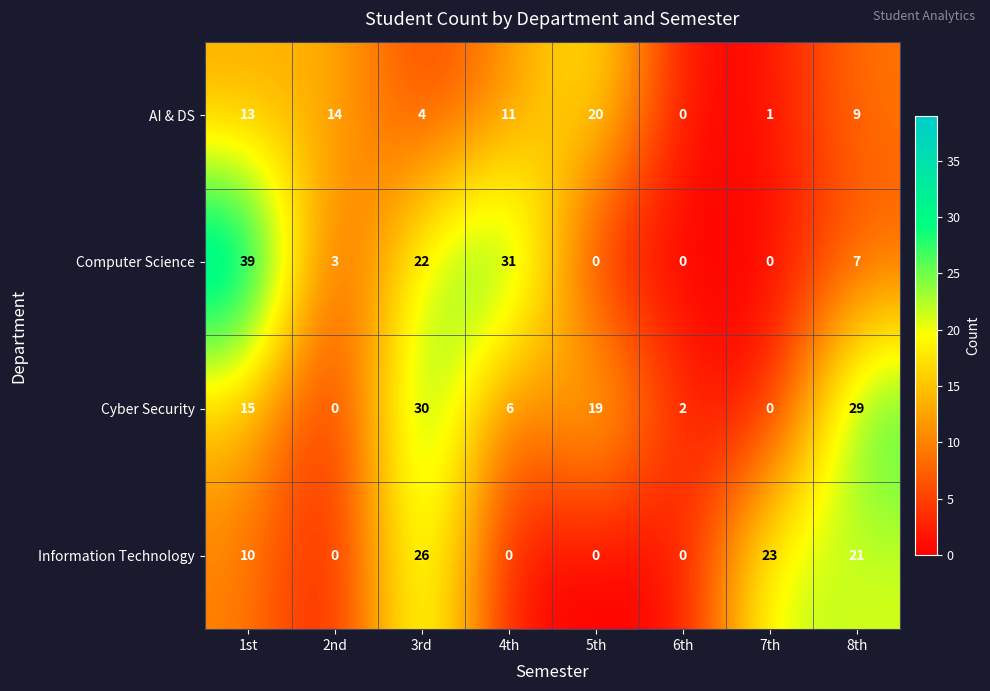

What is the difference between the maximum and minimum values in the Cyber Security series?

30